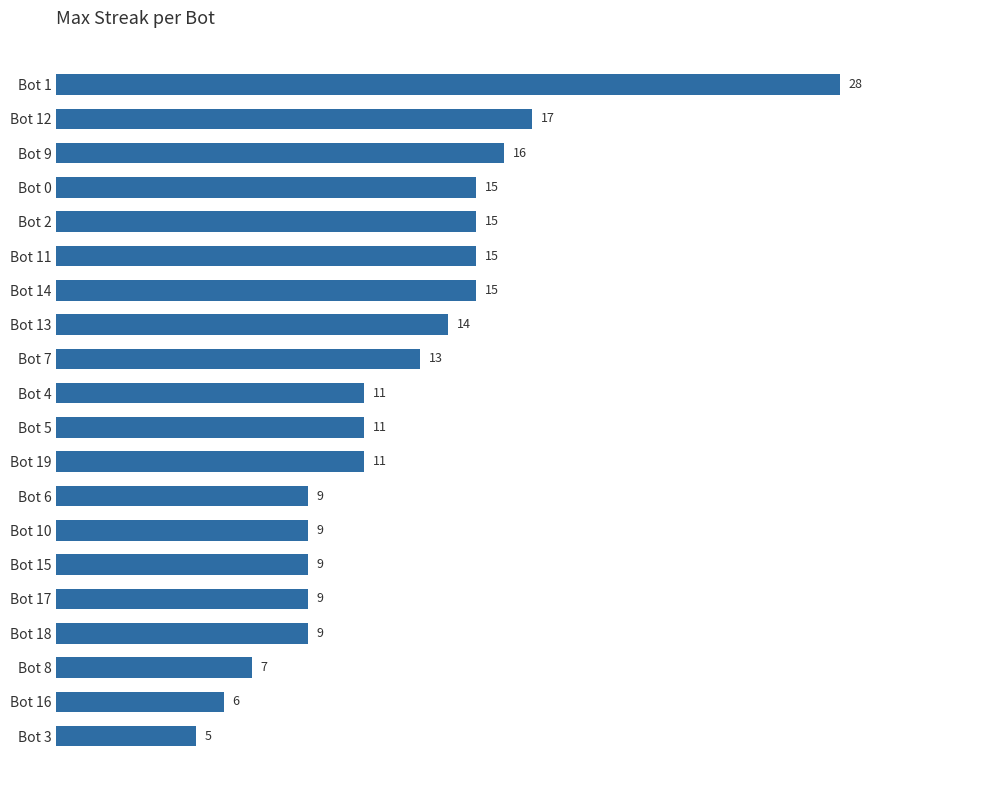

True or false: the data shows 11 at Bot 4.

True